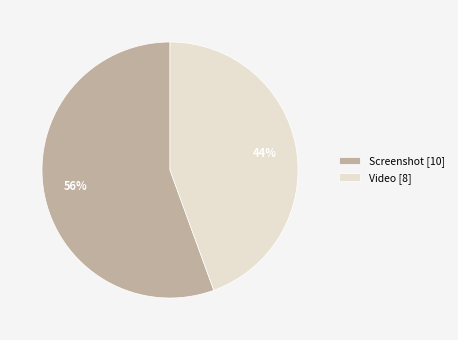

Rank the categories by value from highest to lowest.

Screenshot, Video